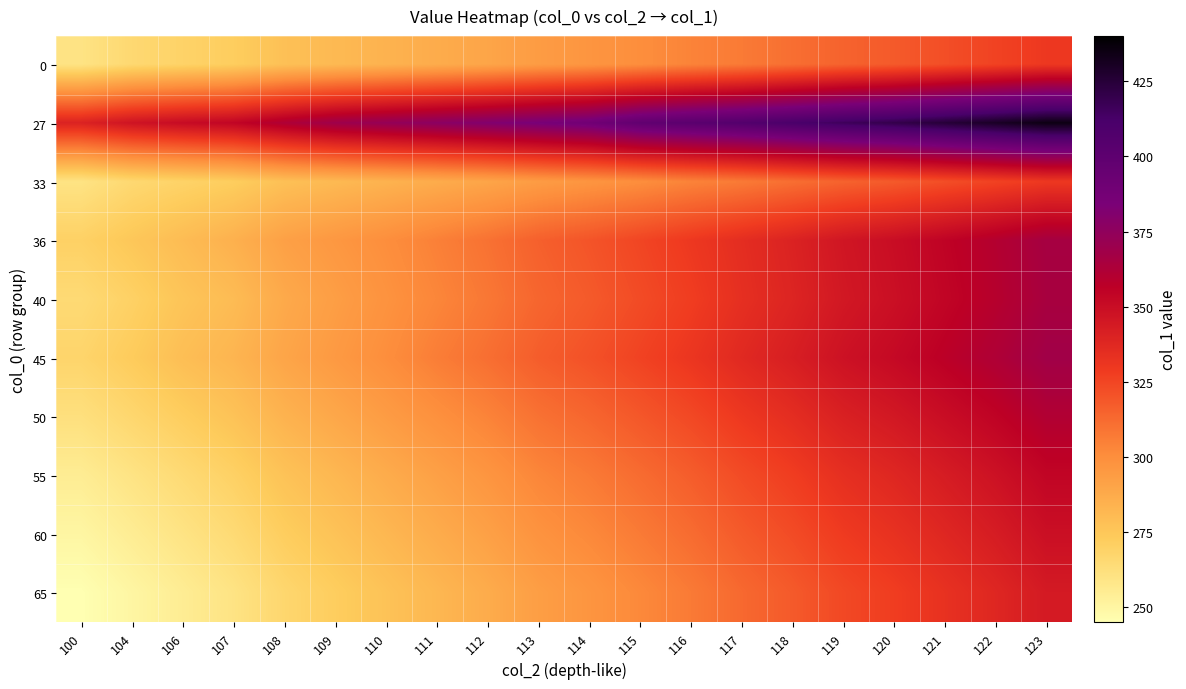

What is the spread (max minus min) of values at 113?

92